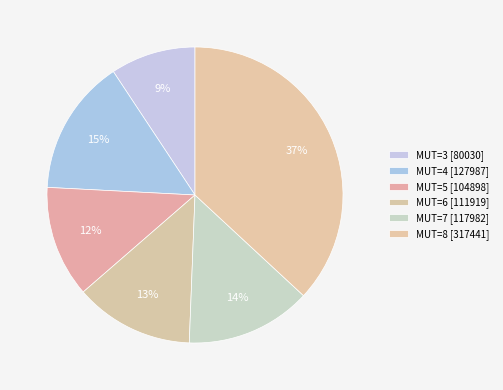

To the nearest percent, what is the average slice percentage?

17%